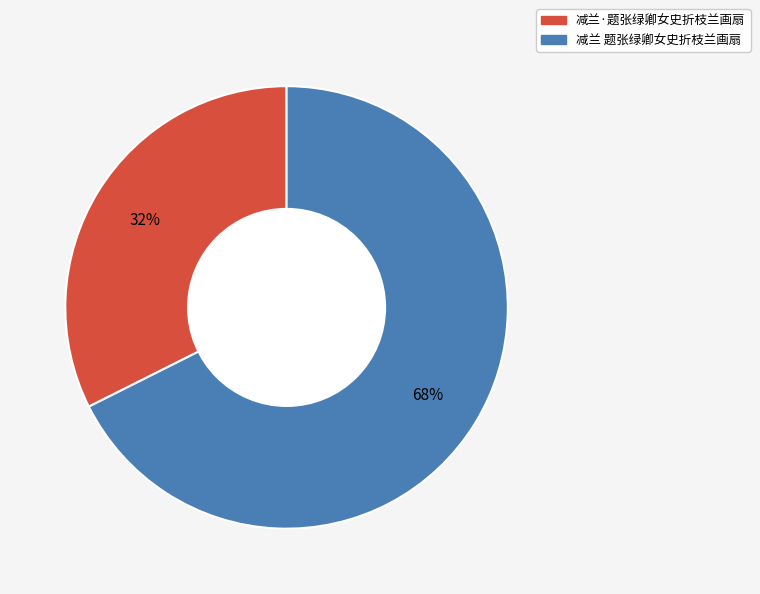

To the nearest percent, what is the combined percentage of 减兰·题张绿卿女史折枝兰画扇 and 减兰 题张绿卿女史折枝兰画扇?

100%